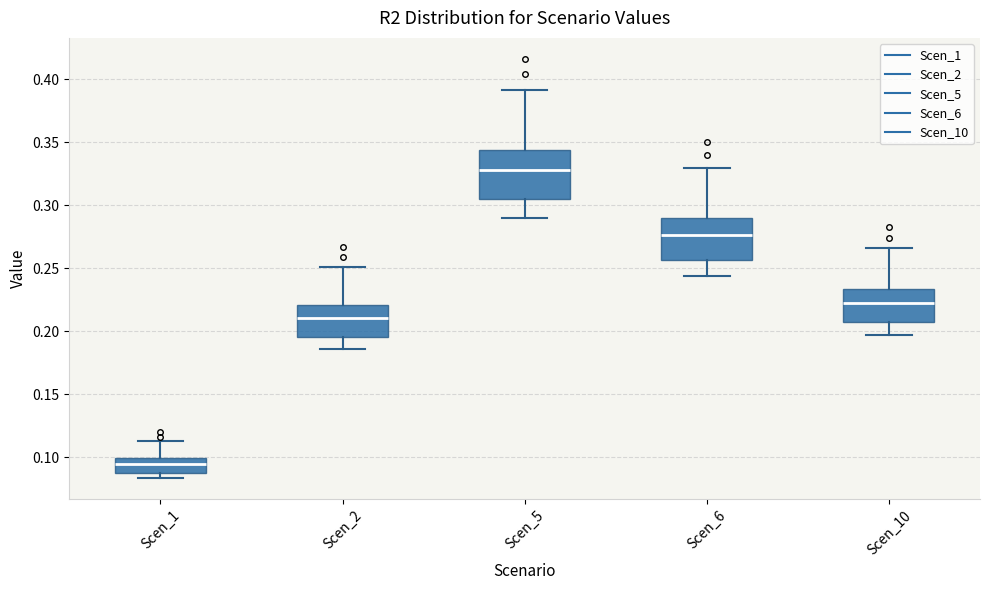

Which box is the tallest, from its lower edge to its upper edge?

Scen_5